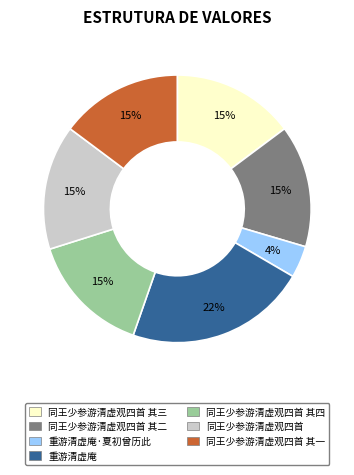

Do 同王少参游清虚观四首 其一 and 同王少参游清虚观四首 其四 together represent more than half of the pie?

No